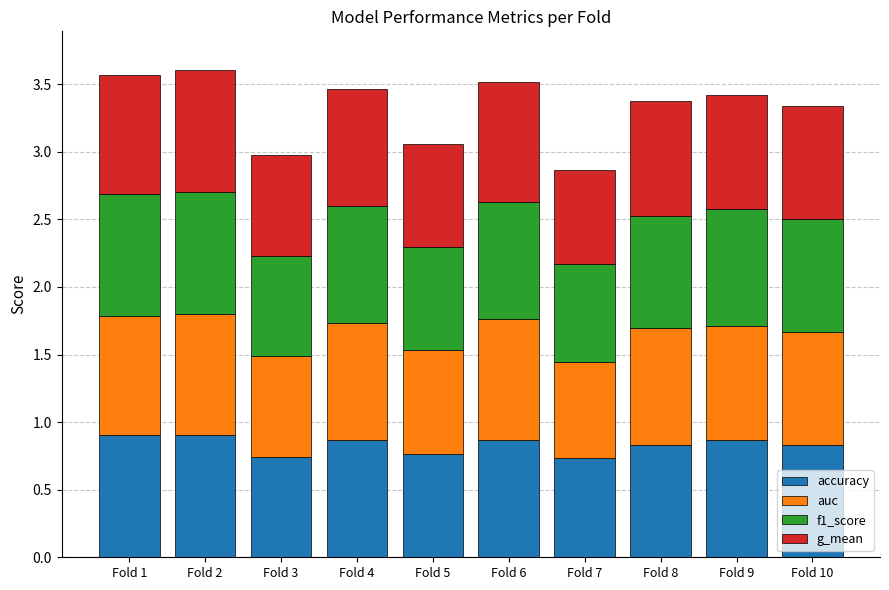

The value of accuracy at Fold 7 is 0.7. True or false?

True